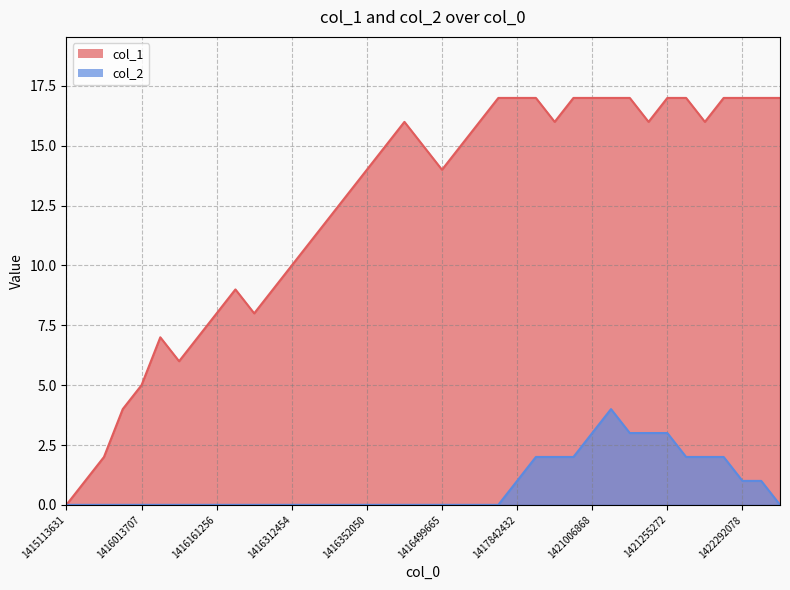

What is the maximum value shown in the chart?

17